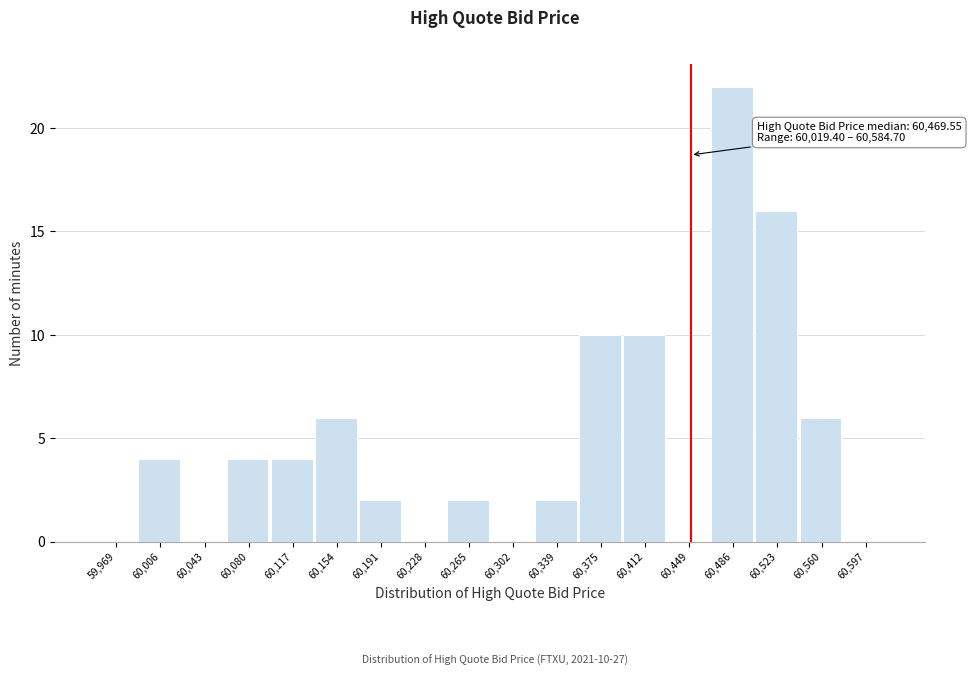

Reading right to left, transcribe all the data shown in this chart.

60,597=0	60,560=6	60,523=16	60,486=22	60,449=0	60,412=10	60,375=10	60,339=2	60,302=0	60,265=2	60,228=0	60,191=2	60,154=6	60,117=4	60,080=4	60,043=0	60,006=4	59,969=0